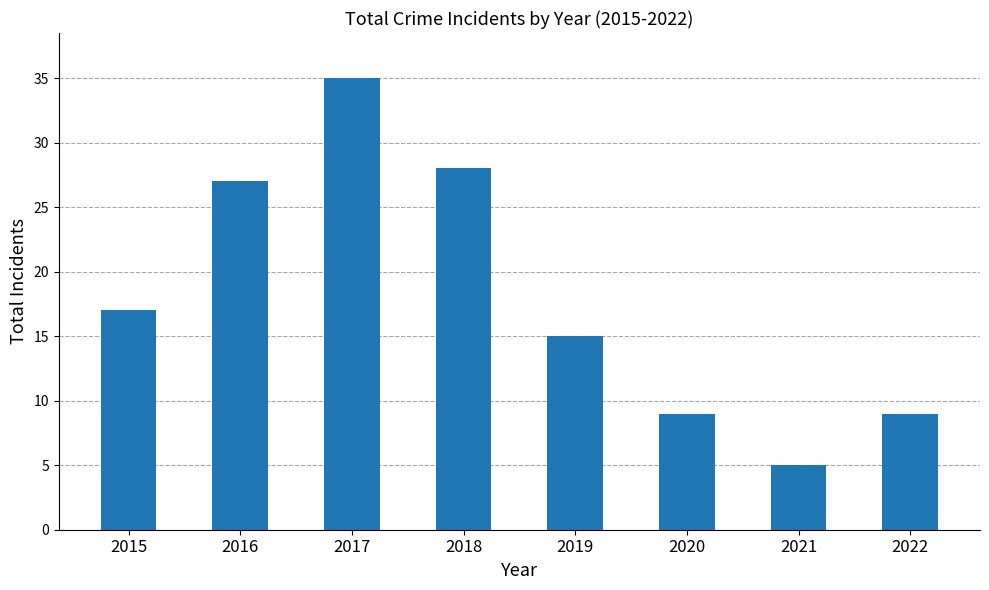

Is it true that the value at 2018 is 28?

True